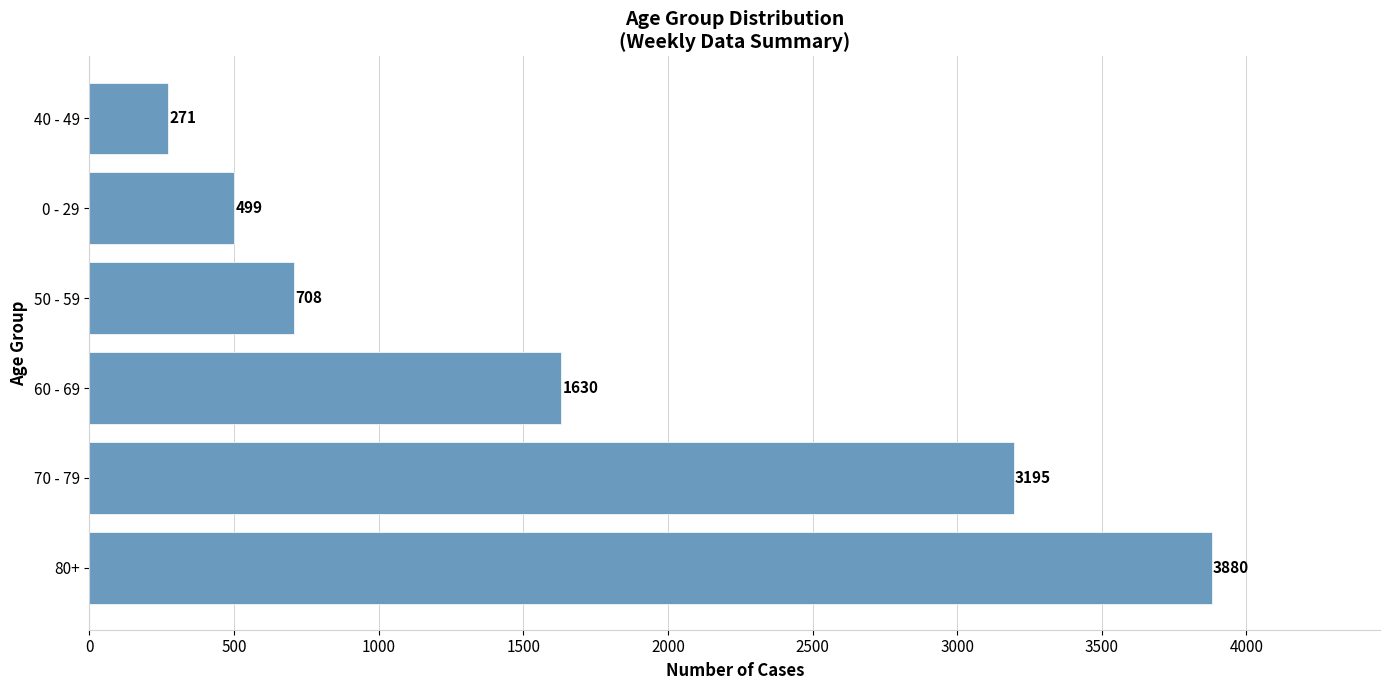

What is the sum of all values?

10183